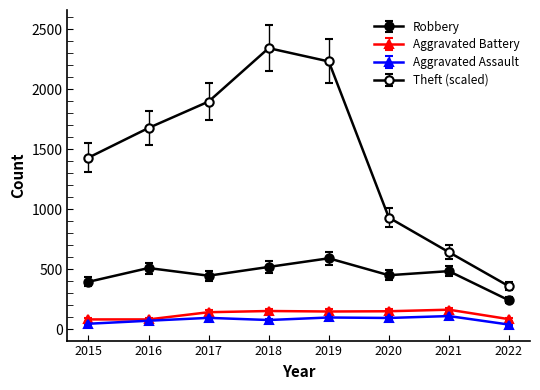

What is the difference between the Aggravated Assault values at 2015 and 2022?

7.0